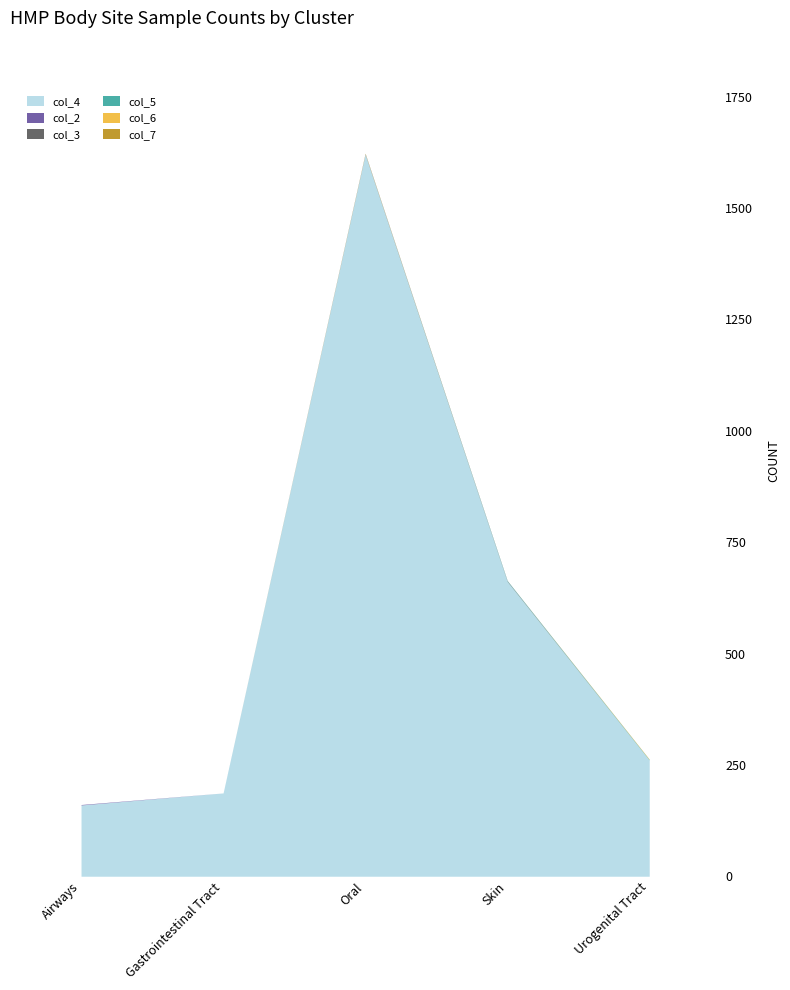

How many positive values does the col_5 series have?

2